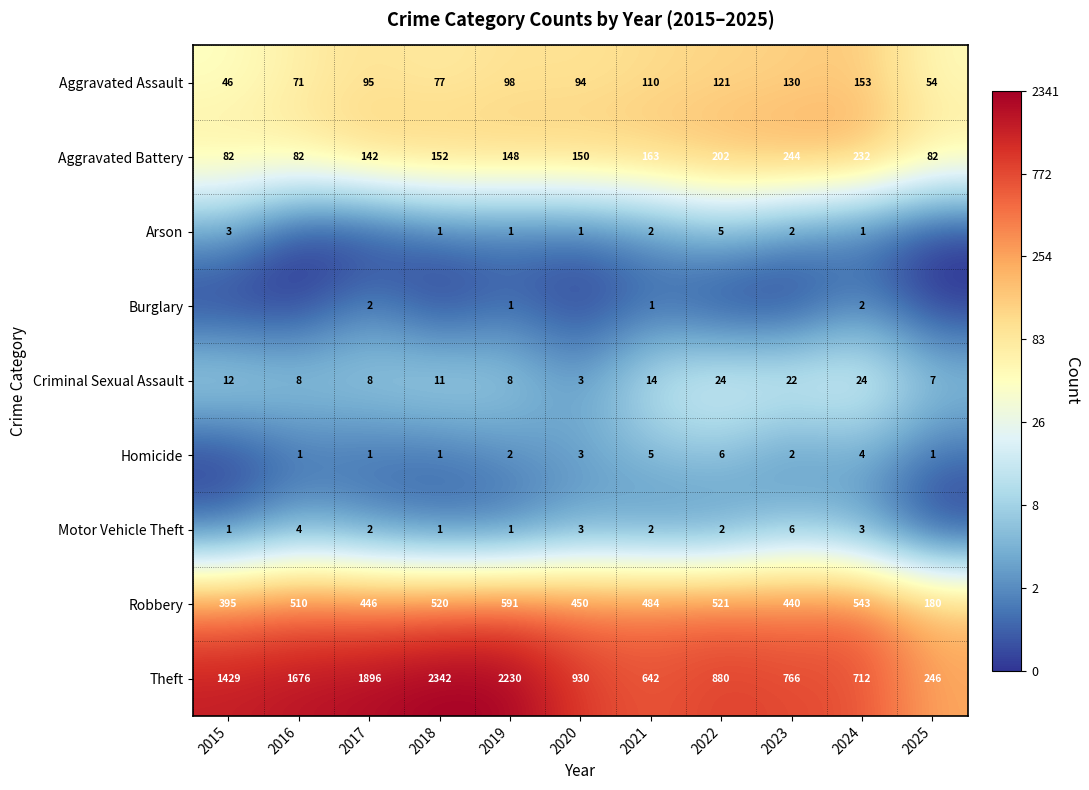

What is the highest value of the Theft series?

2342